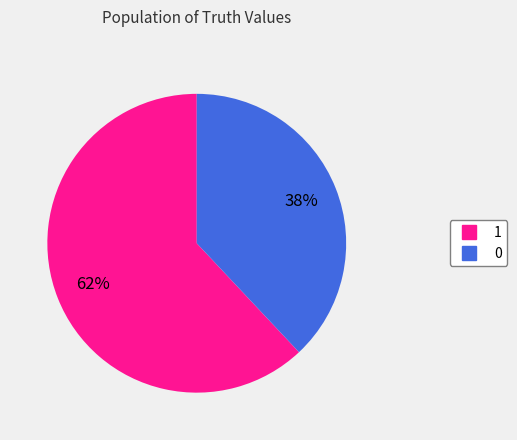

Rank the categories by value from lowest to highest.

0, 1